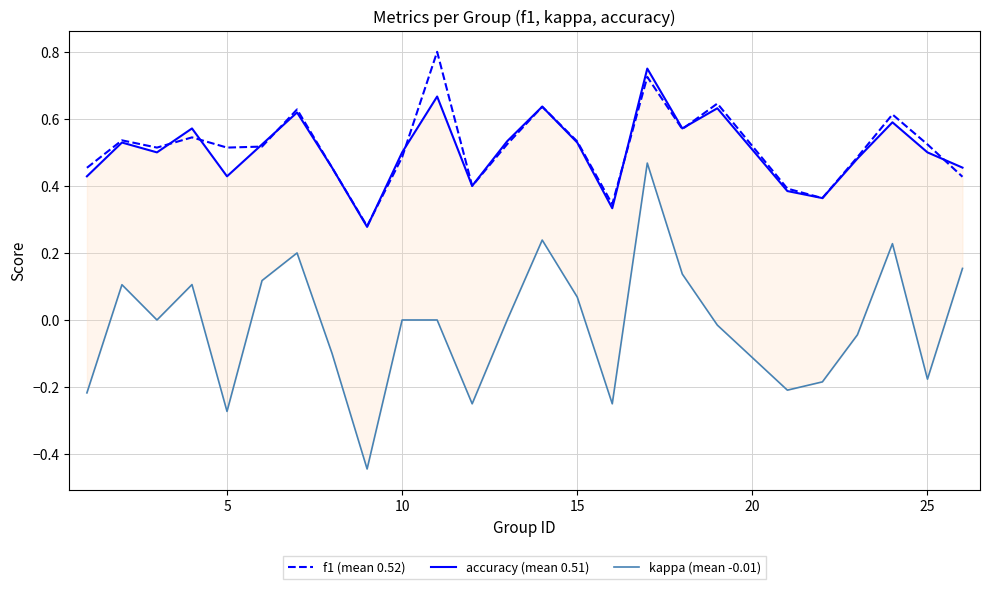

What is the highest value of the f1 (mean 0.52) series?

0.8